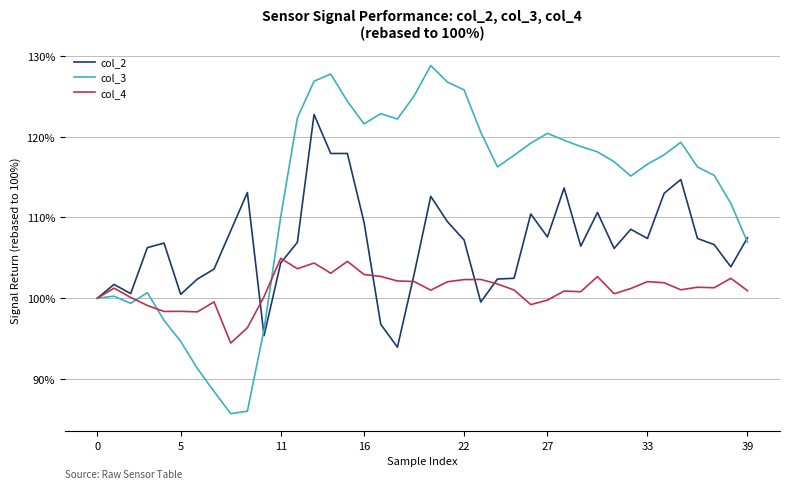

In col_4, how many points are higher than both neighbors (excluding endpoints)?

12